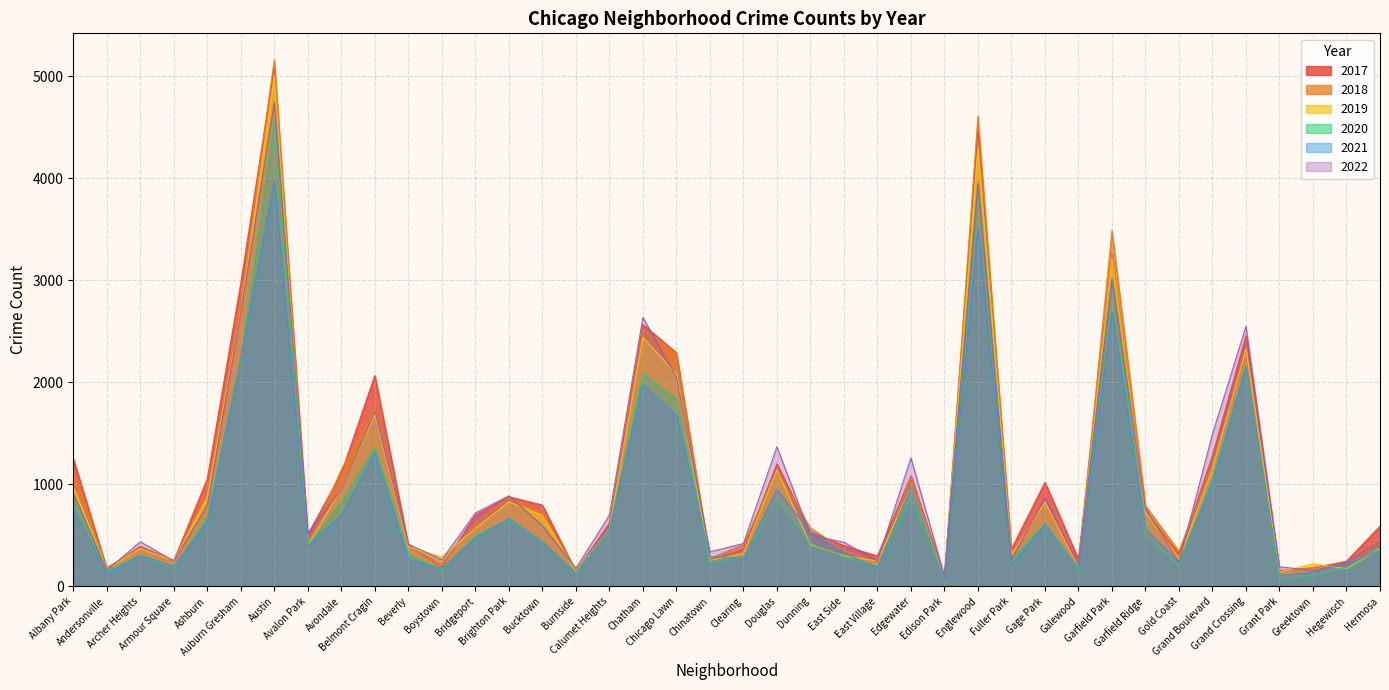

The 2019 series shows 959 at Chicago Lawn. True or false?

False